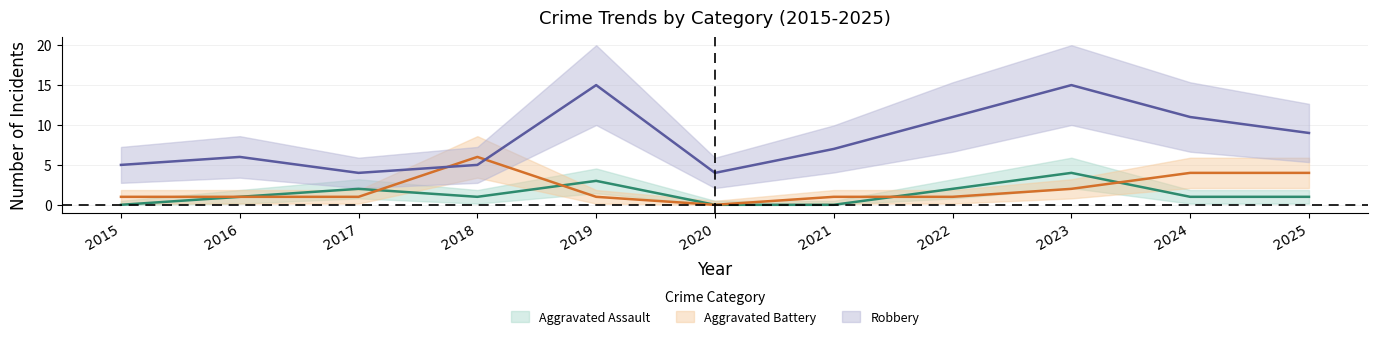

The Aggravated Battery series shows 2 at 2021. True or false?

False